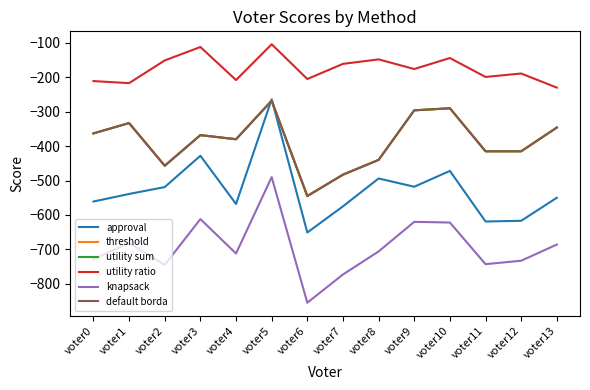

At which label does approval first exceed -539?

voter2